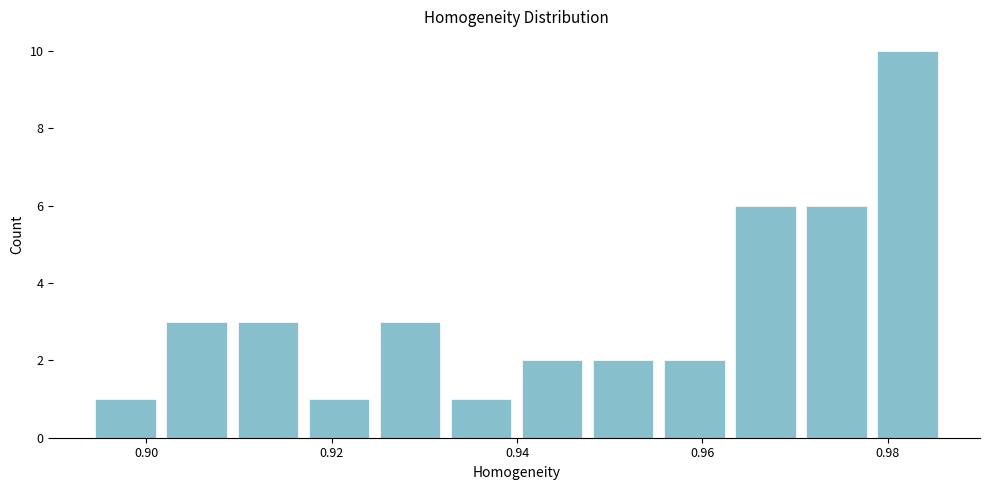

Around what value on the x-axis is the tallest bar? Give the approximate position of its centre, as read against the axis.

0.982